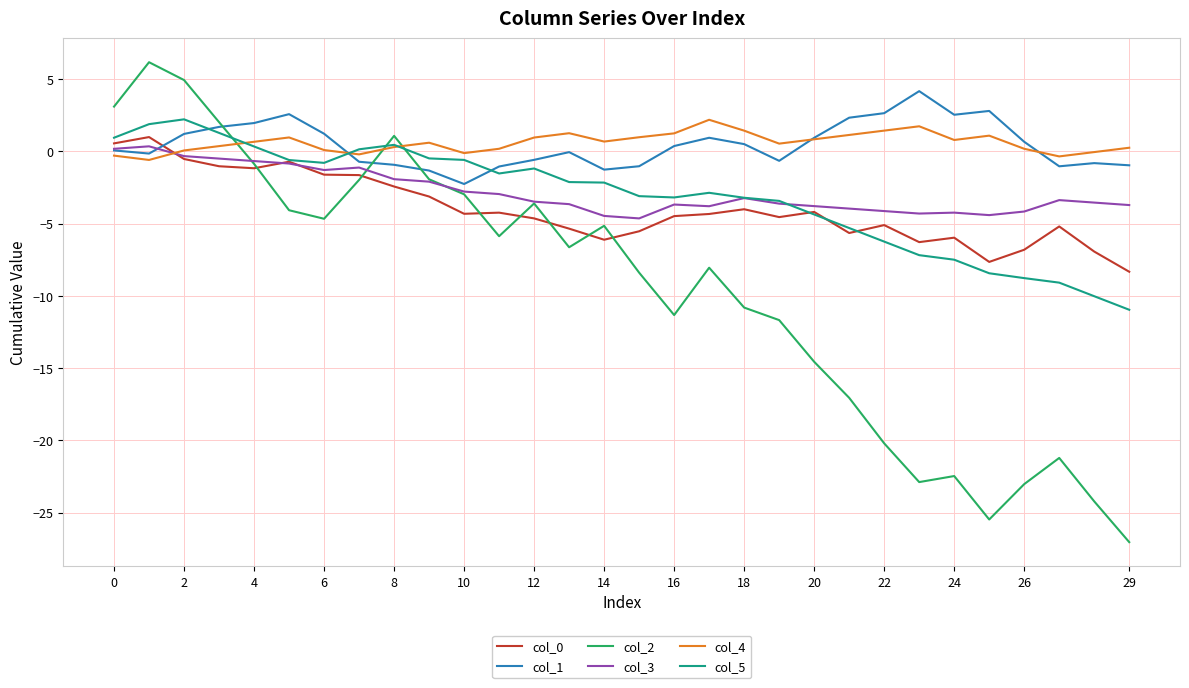

How many lines are shown in the chart?

6